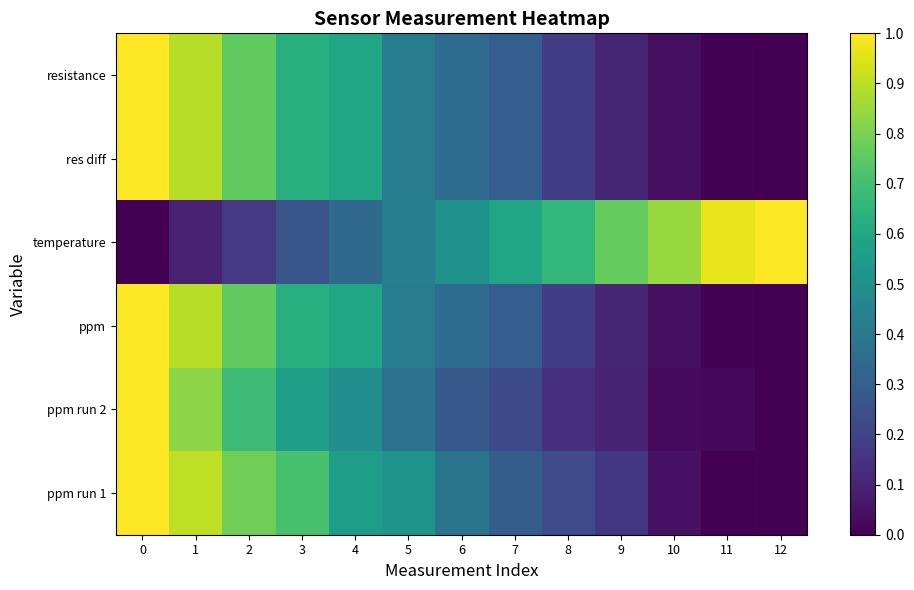

What is the spread (max minus min) of values at 6?

0.2